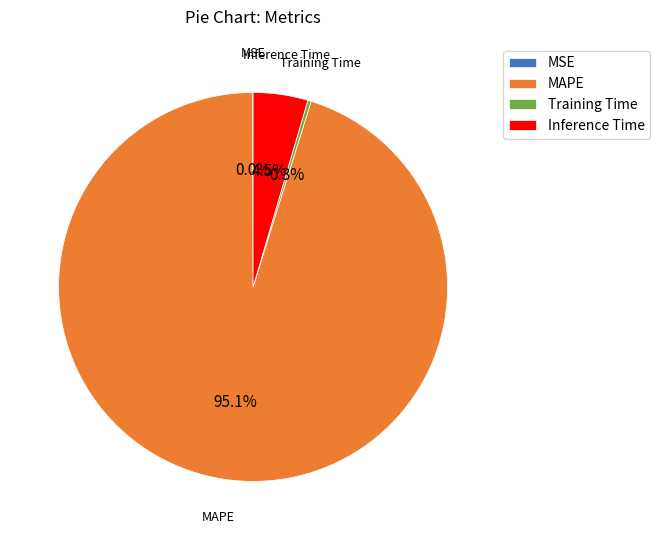

What is the largest slice in the pie chart?

MAPE